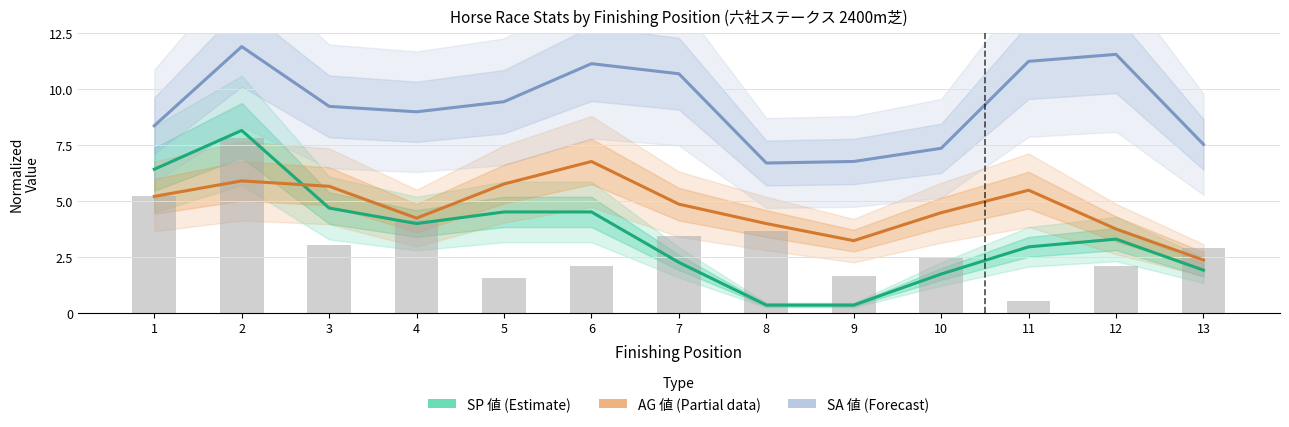

Between 11 and 9, which is larger?

11